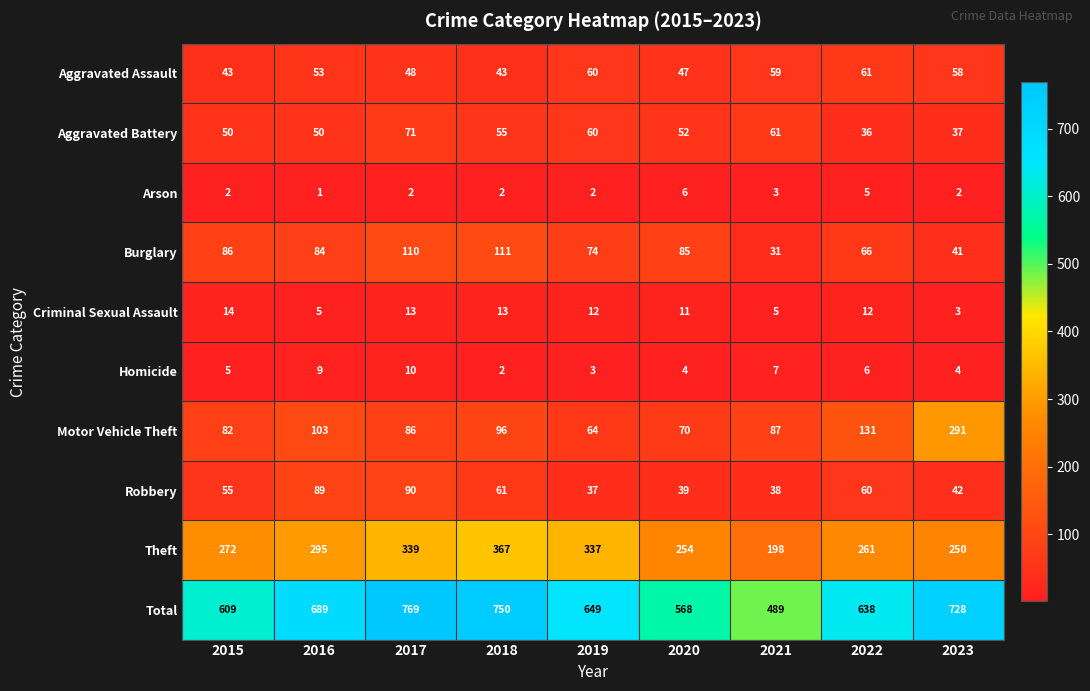

At which category does the chart reach its peak across all series?

2017